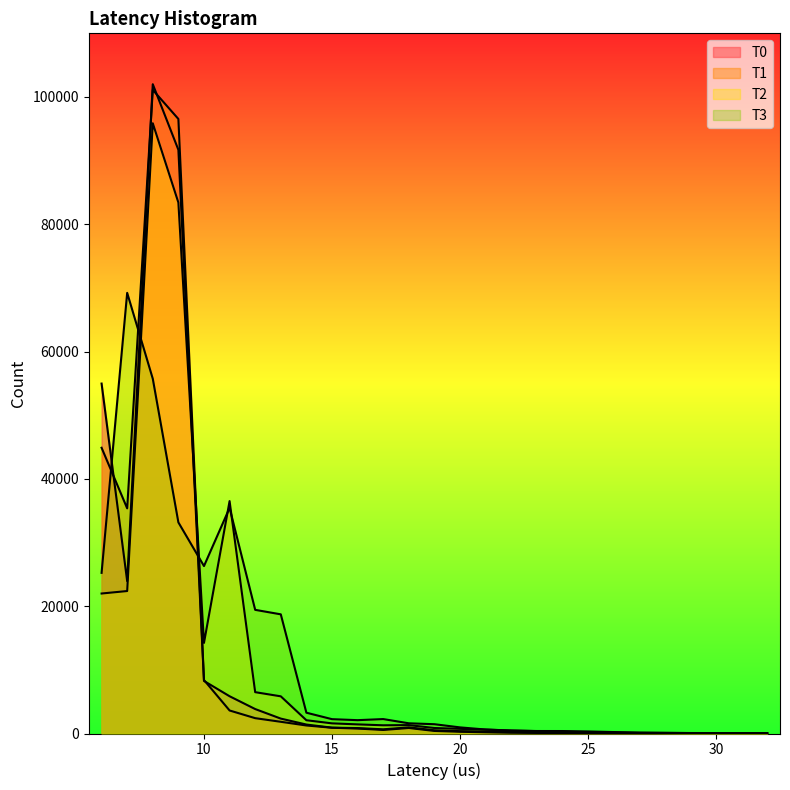

At how many categories does at least one series exceed 84076?

2